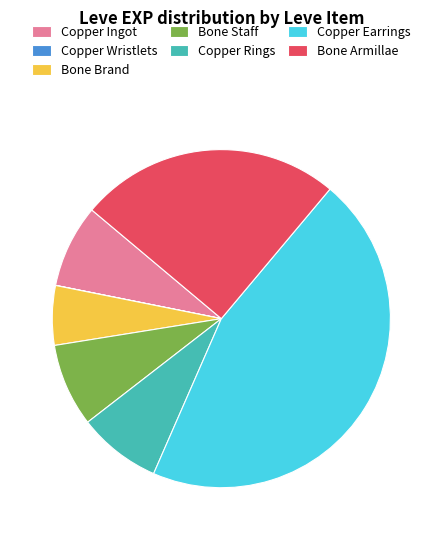

What is the largest slice in the pie chart?

Copper Earrings